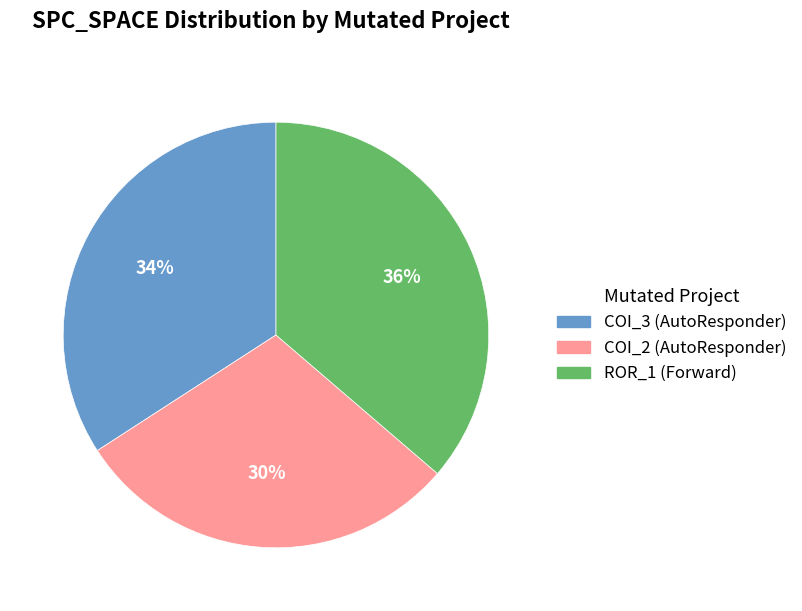

Which has a higher value, COI_2 (AutoResponder) or ROR_1 (Forward)?

ROR_1 (Forward)